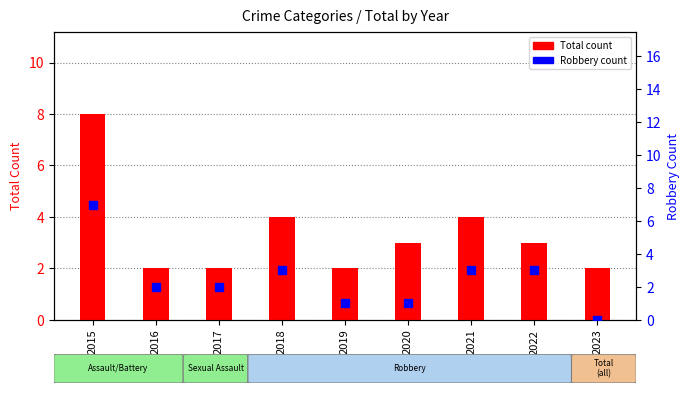

Rank the series by their maximum value, from highest to lowest.

Total count, Robbery count